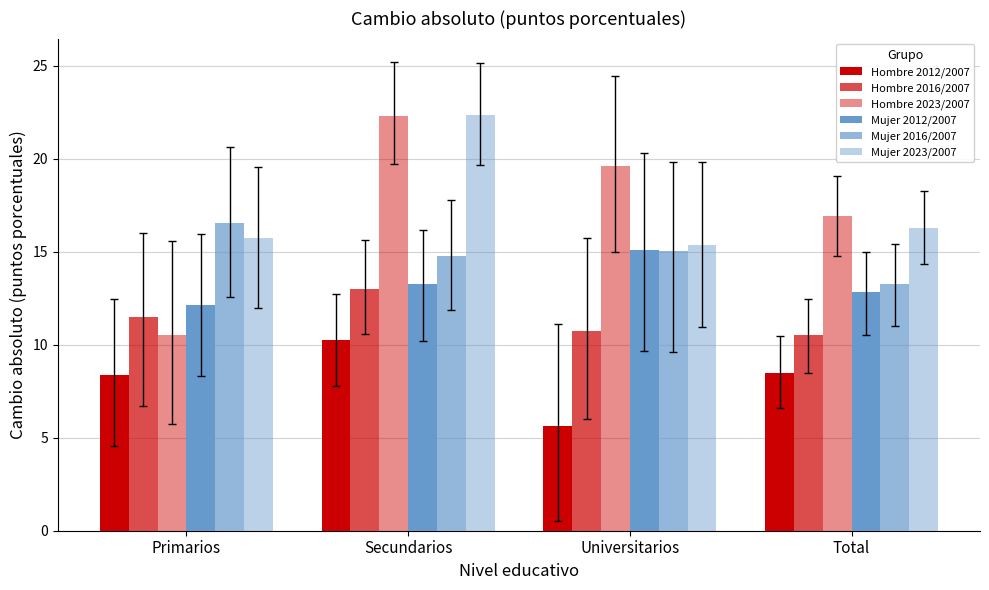

How many values in the Hombre 2012/2007 series exceed 8?

3